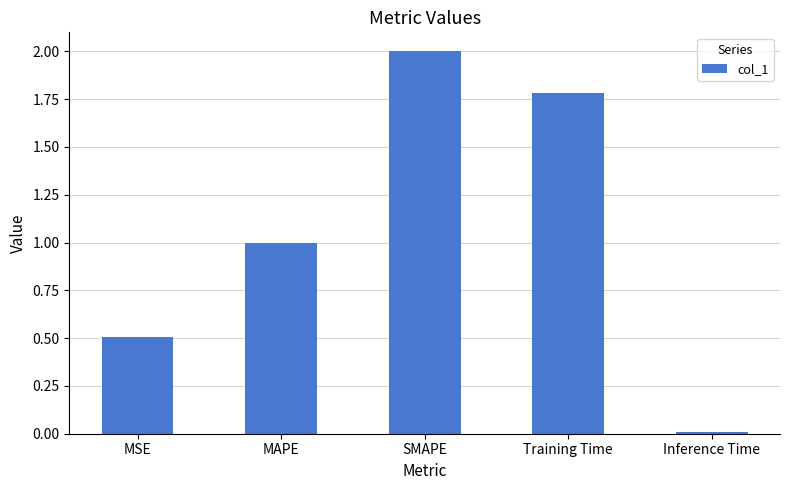

Rank the categories by value from highest to lowest.

SMAPE, Training Time, MAPE, MSE, Inference Time